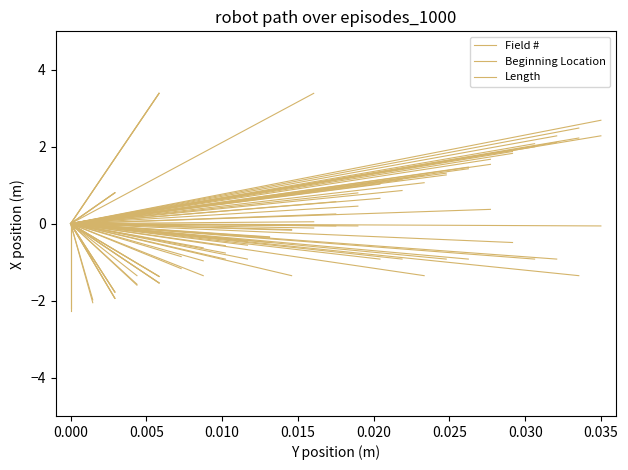

How many values in the Field # series are below 0?

1